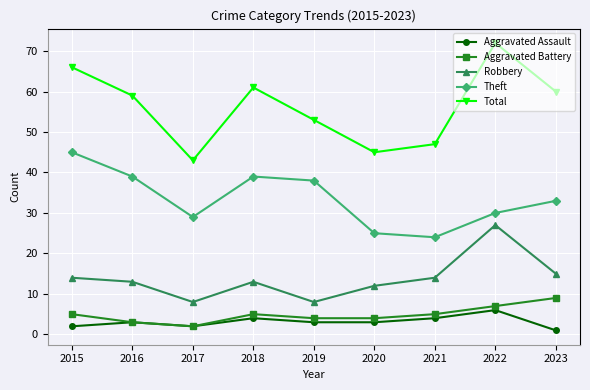

At 2023, list the series in order from largest to smallest.

Total, Theft, Robbery, Aggravated Battery, Aggravated Assault